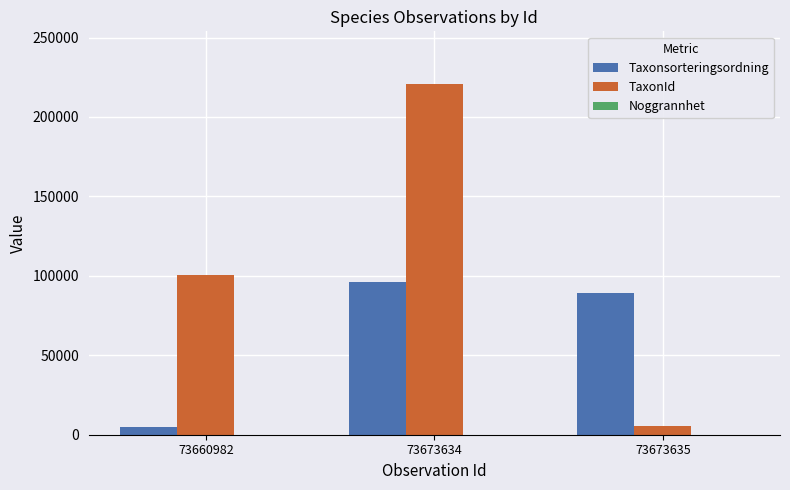

The TaxonId series shows 5447 at 73673635. True or false?

True